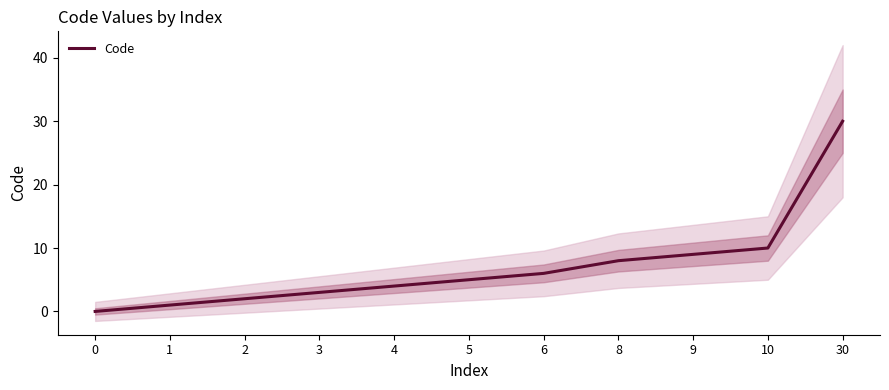

What is the value of the 4th point from the left?

3